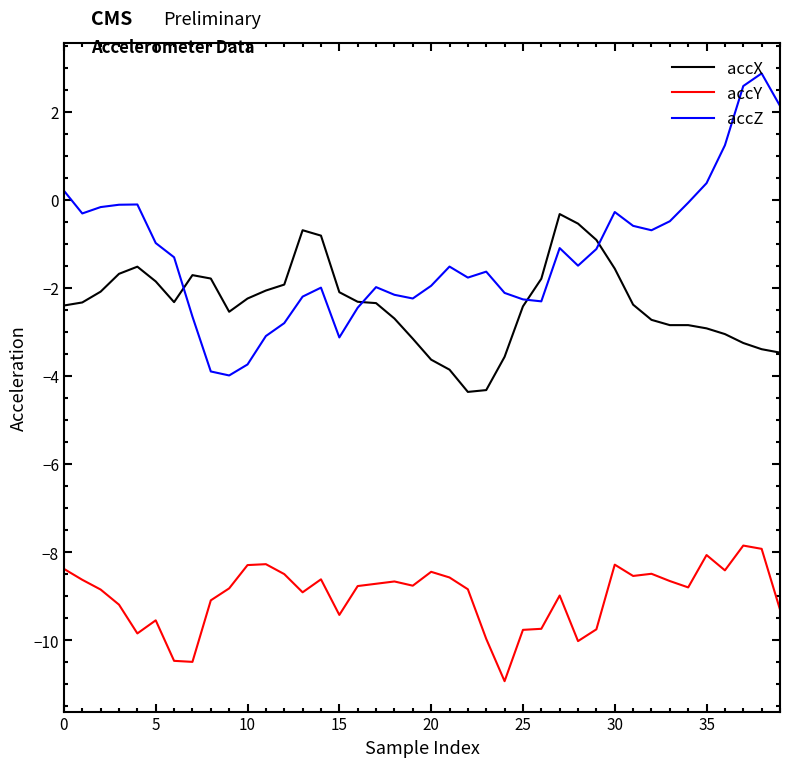

What are all the series names shown in the legend?

accX, accY, accZ